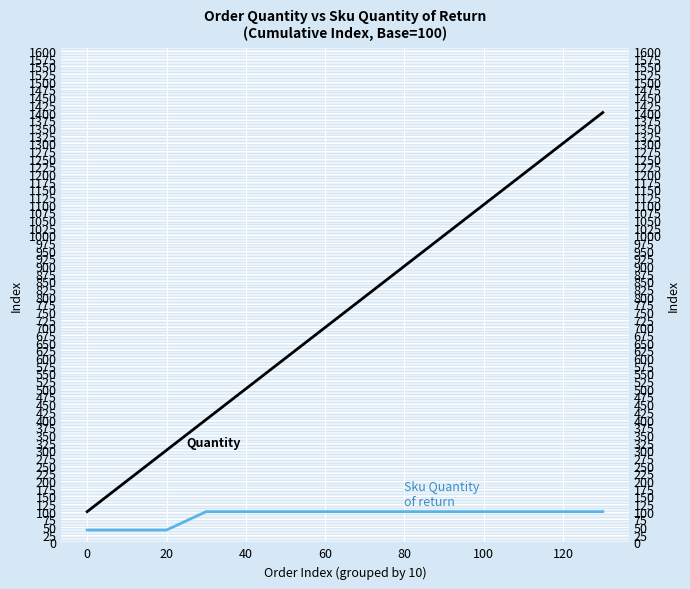

True or false: Quantity (cumulative index) and Sku Quantity of return (cumulative index) intersect in this chart.

False